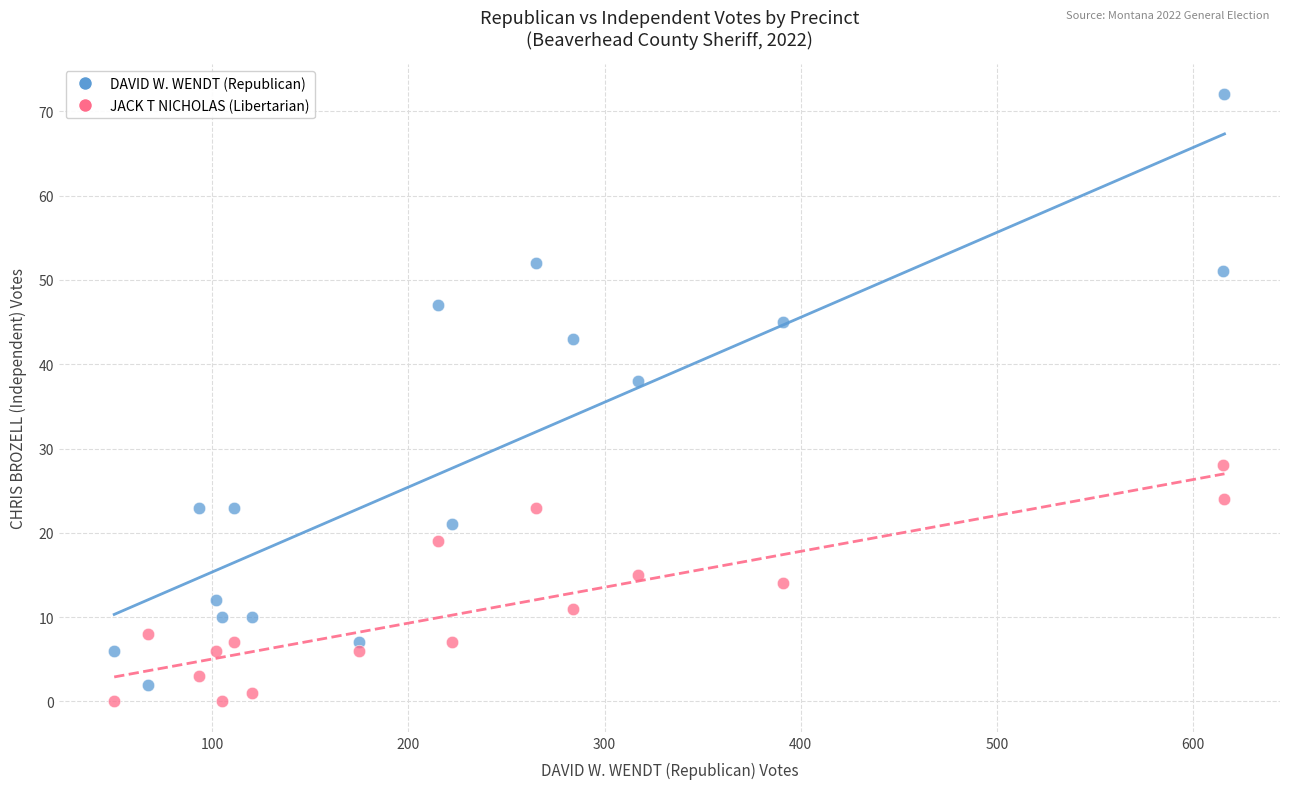

What is the X range (max minus min) for the scatter plot?

566